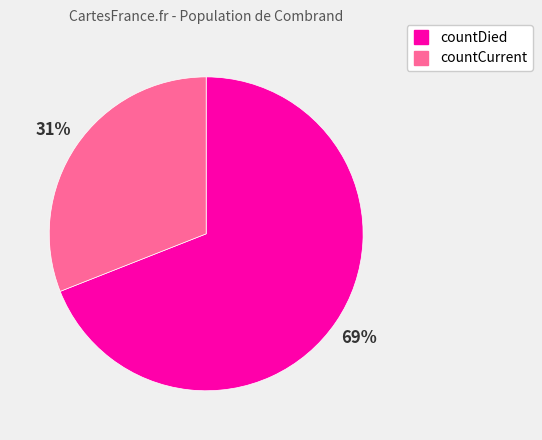

Which has a higher value, countCurrent or countDied?

countDied